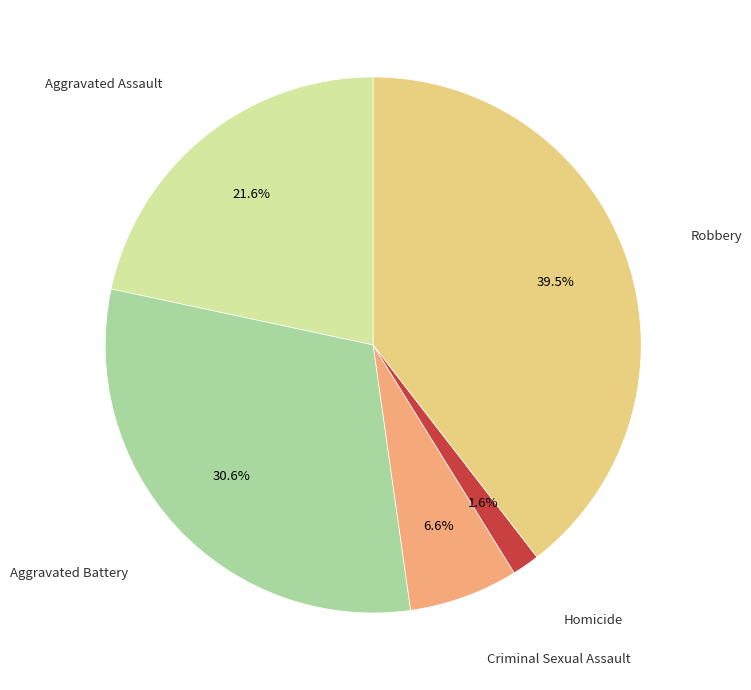

How many slices are in this pie chart?

5